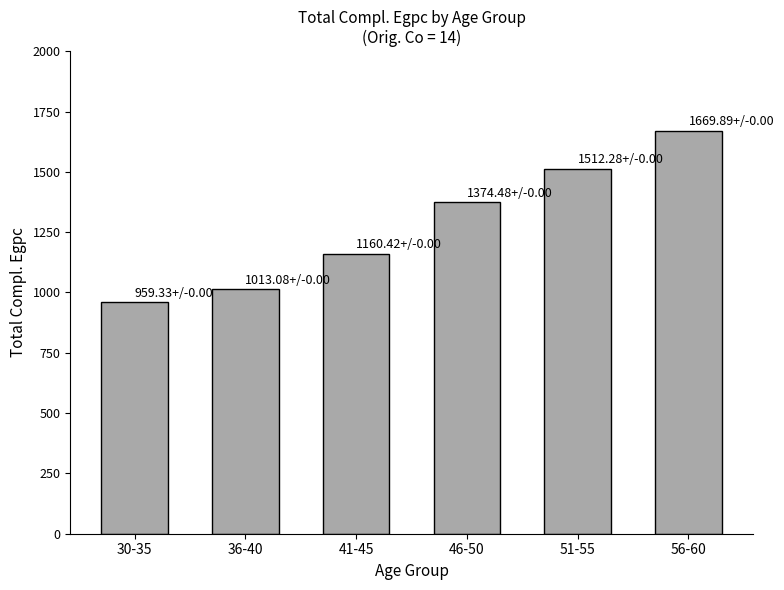

Reading left to right, extract all data points from this chart.

959.3	1013.1	1160.4	1374.5	1512.3	1669.9